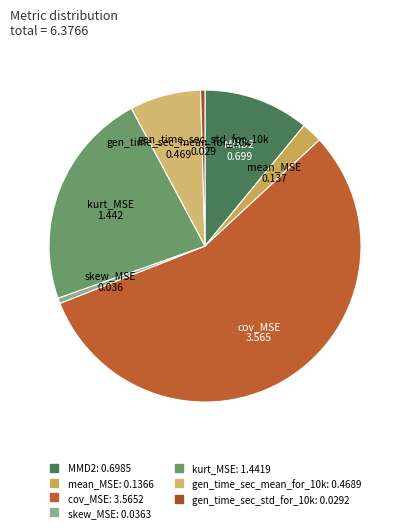

The skew_MSE slice represents 11% of the pie. True or false?

False